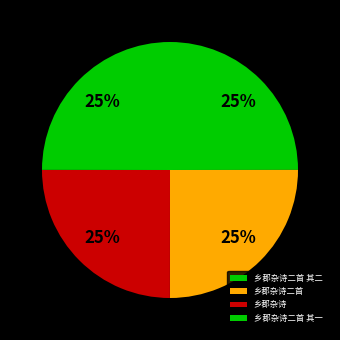

Which has a higher value, 乡郡杂诗 or 乡郡杂诗二首?

乡郡杂诗二首